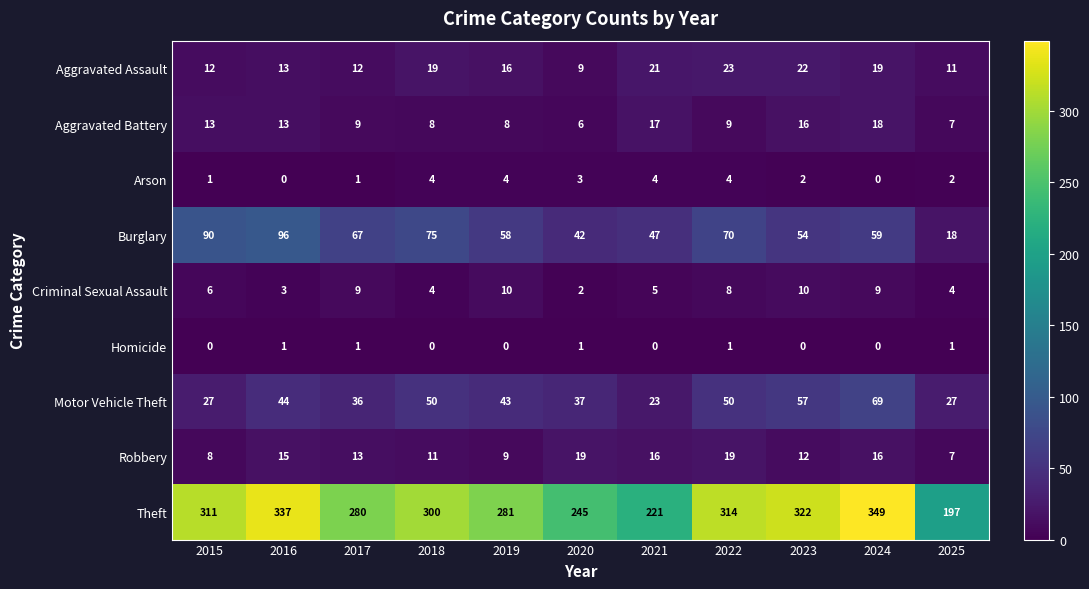

Rank the series by their maximum value, from highest to lowest.

Theft, Burglary, Motor Vehicle Theft, Aggravated Assault, Robbery, Aggravated Battery, Criminal Sexual Assault, Arson, Homicide